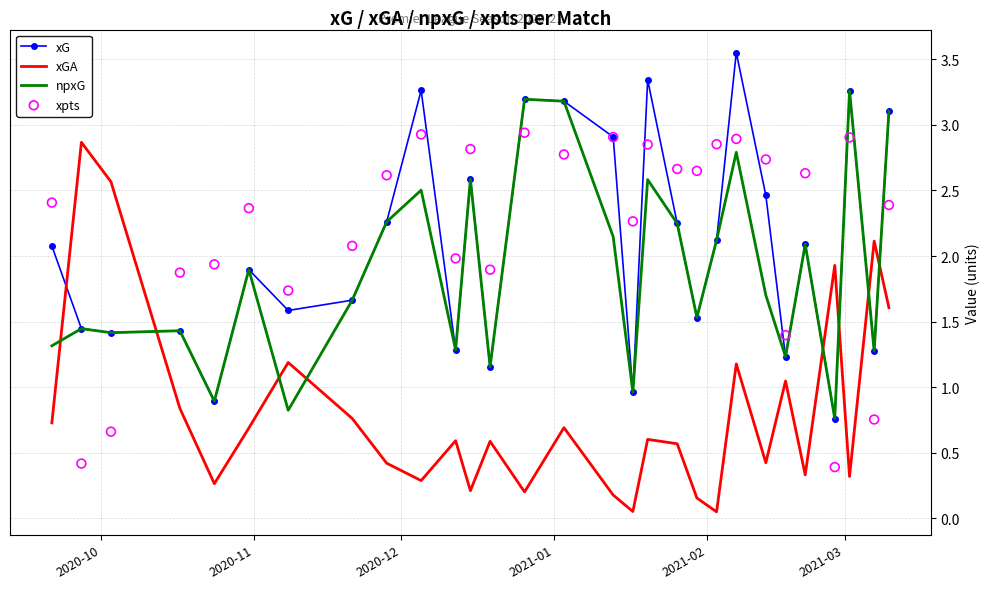

Which series has the largest Y range (max minus min)?

xGA